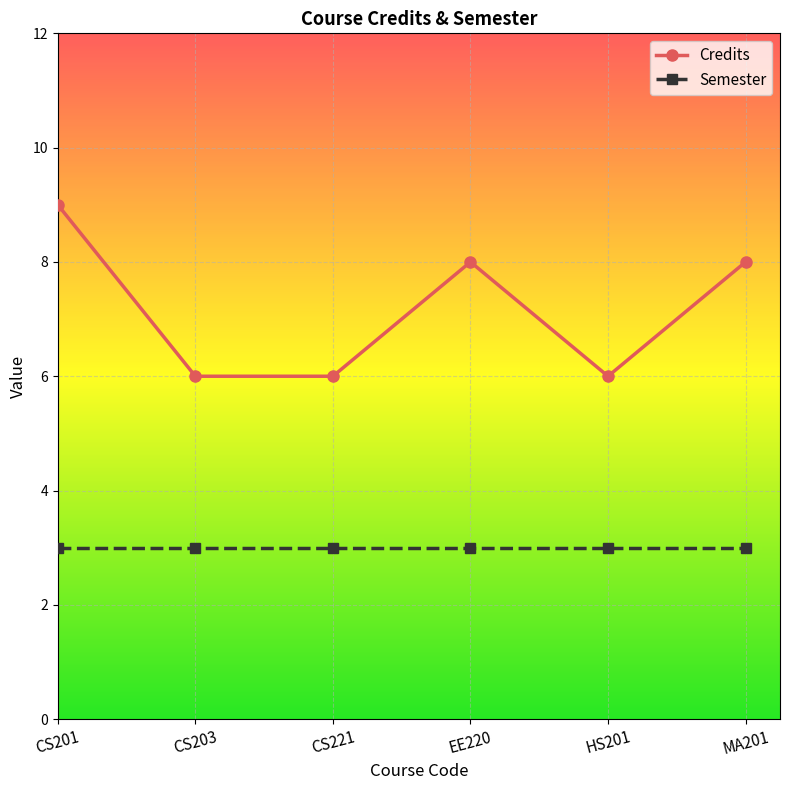

Which series changed the most between CS201 and MA201?

Credits